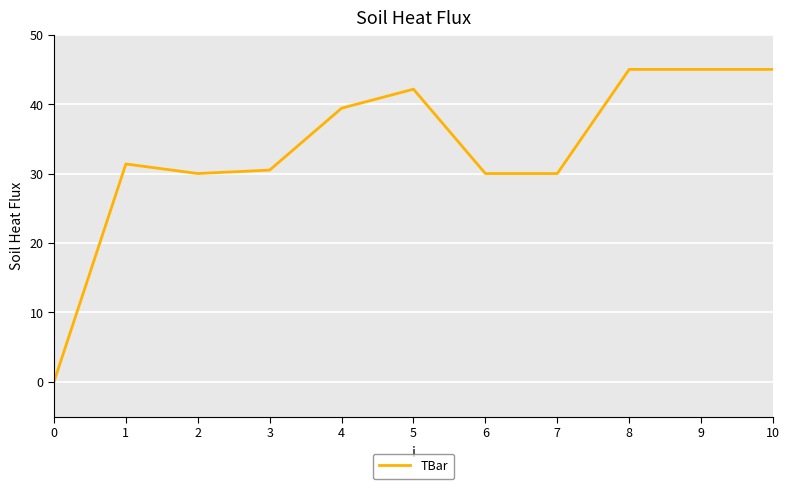

What is the sum of all values?

368.4